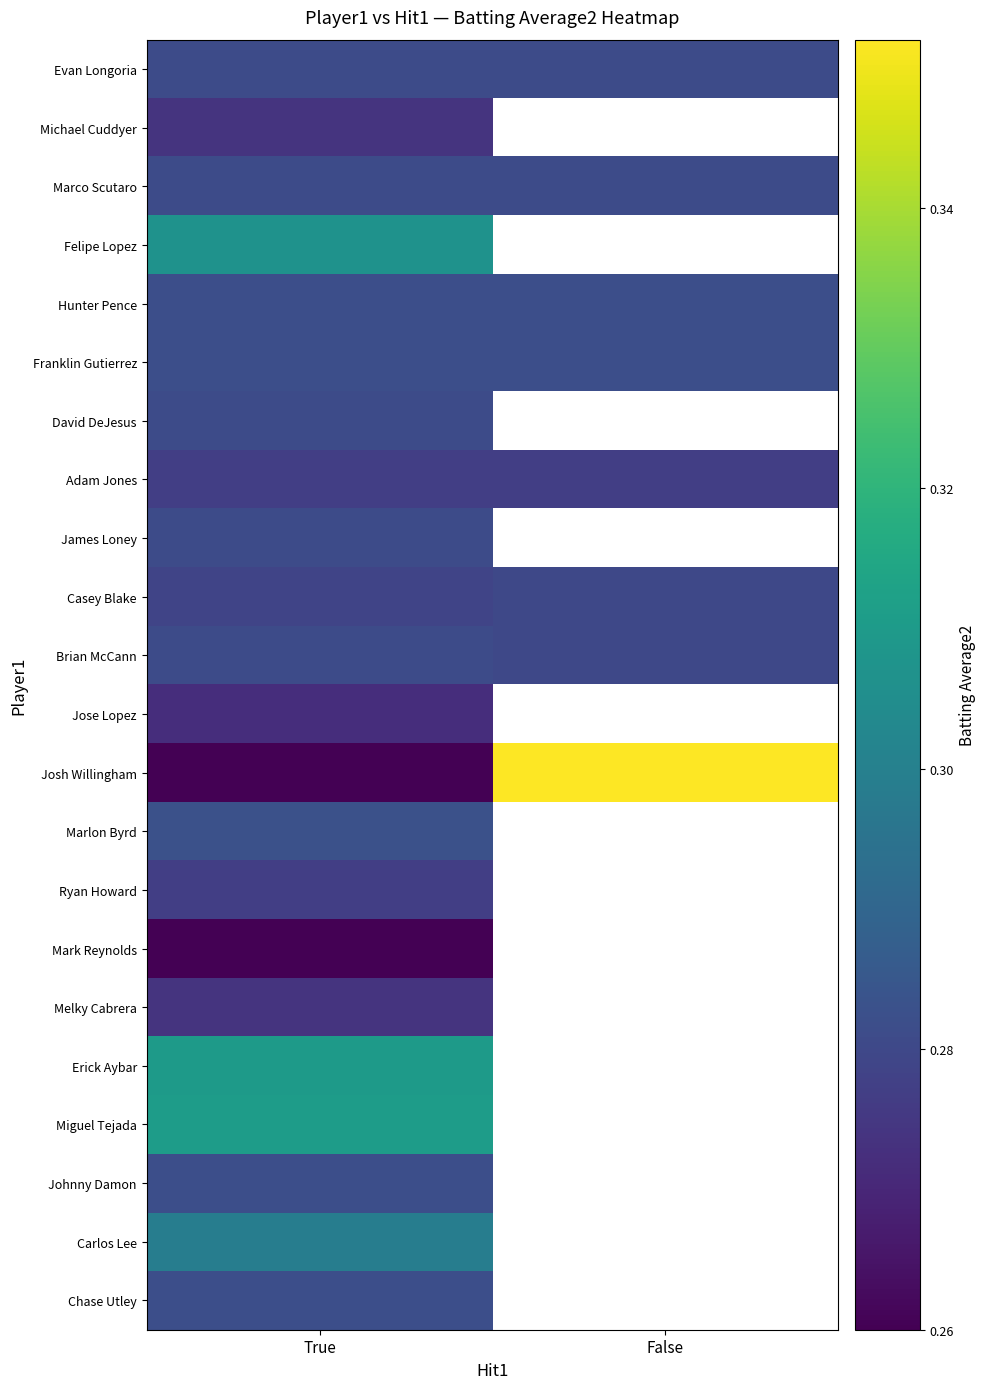

What is the minimum value shown in the chart?

0.3